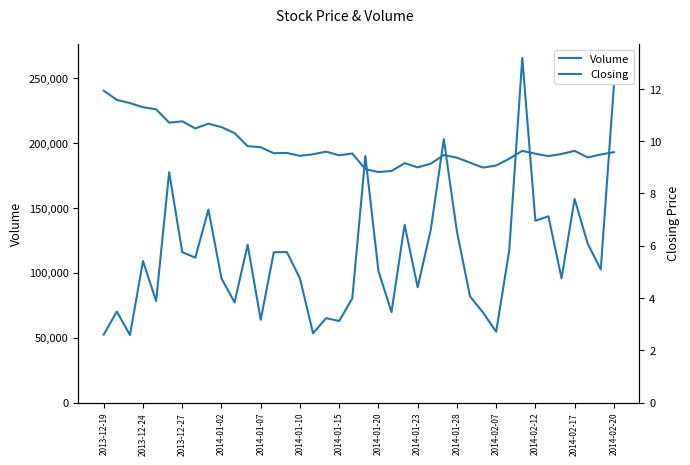

How many data points in Volume are above 109057?

19